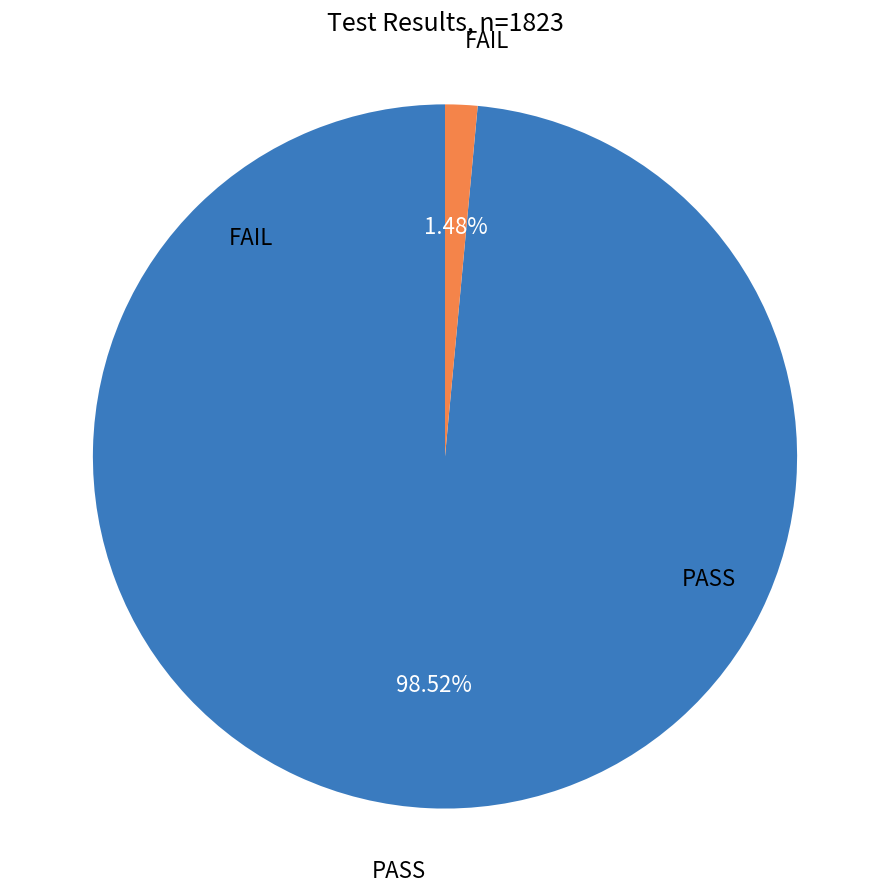

Is there a majority slice in this chart?

Yes